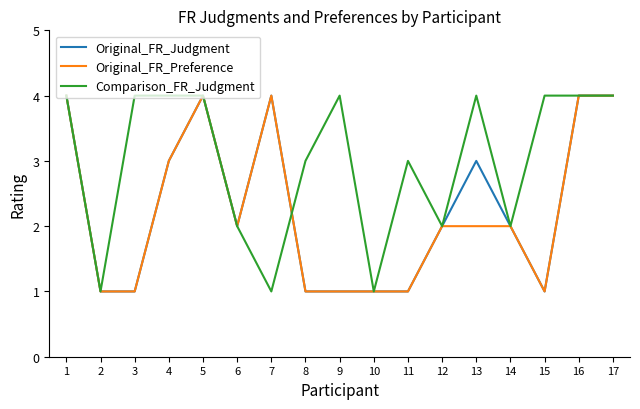

What is the approximate value of Original_FR_Judgment at 1?

4